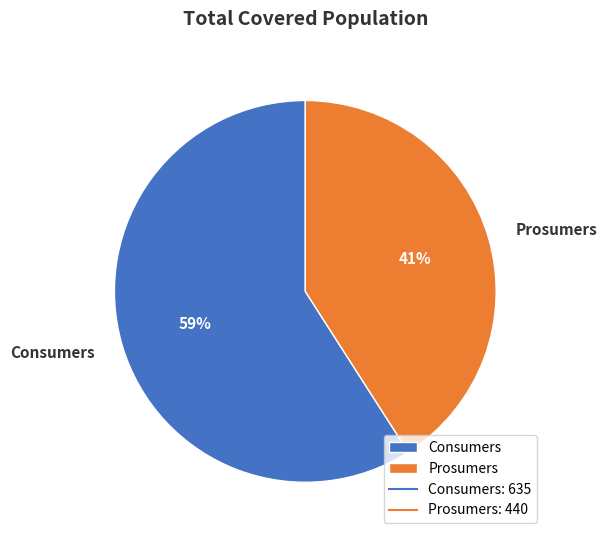

To the nearest percent, what is the average slice percentage?

50%